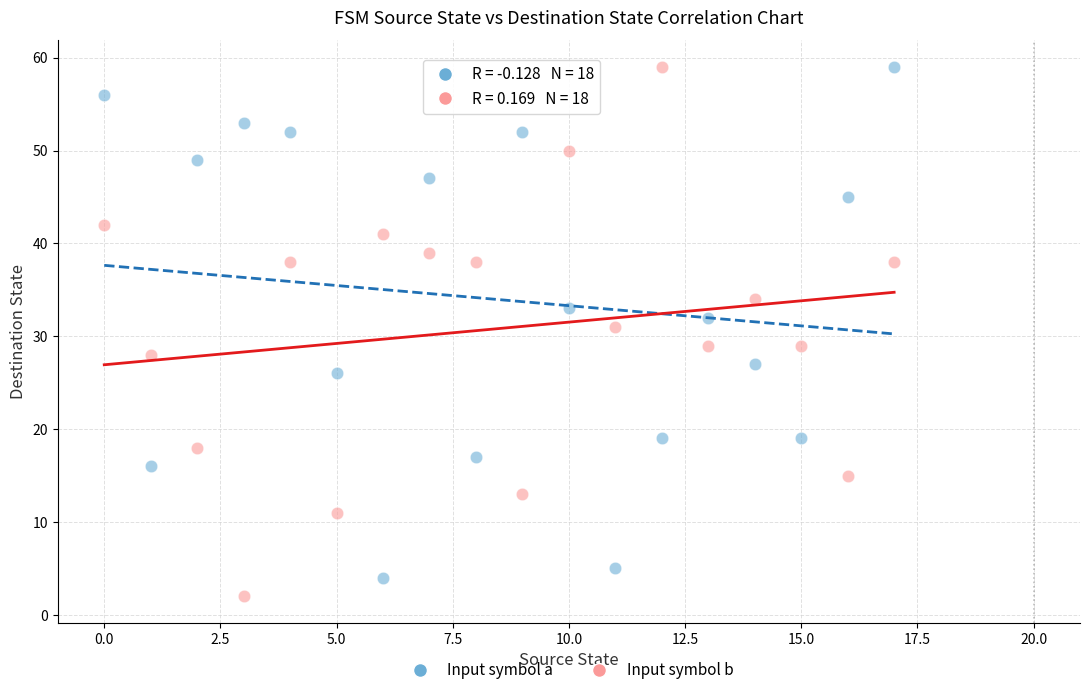

What are all the series names shown in the legend?

Input symbol a, Input symbol b